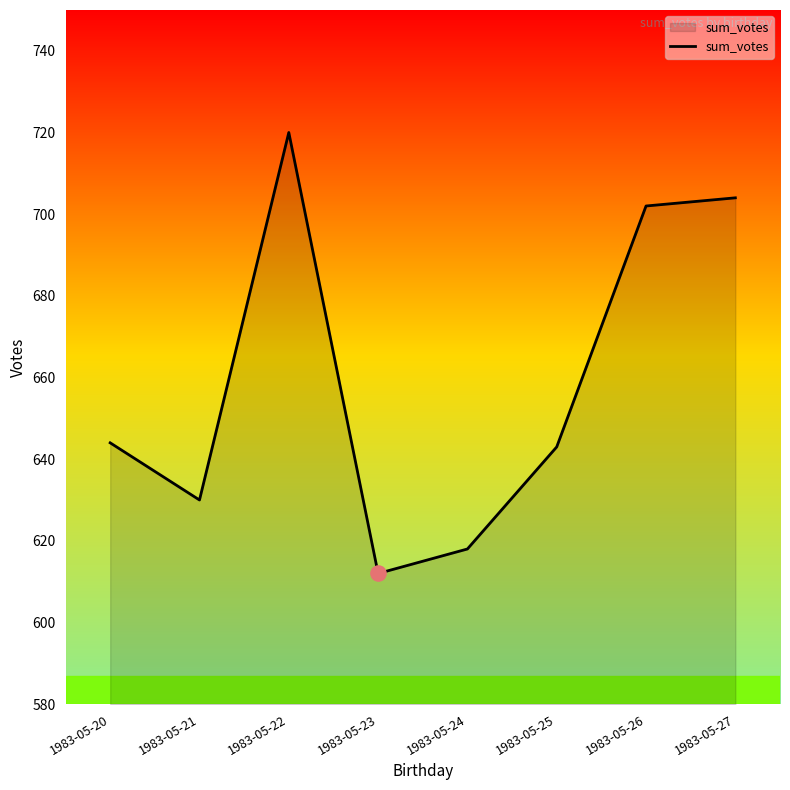

What is the change in value from 1983-05-21 to 1983-05-23?

-18